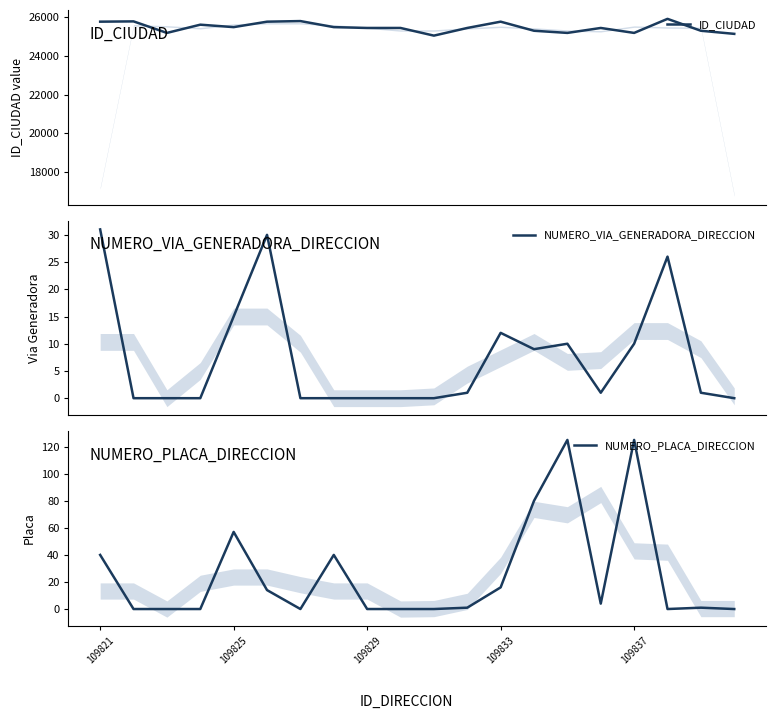

Where is NUMERO_PLACA_DIRECCION nearest to the value 62?

109825